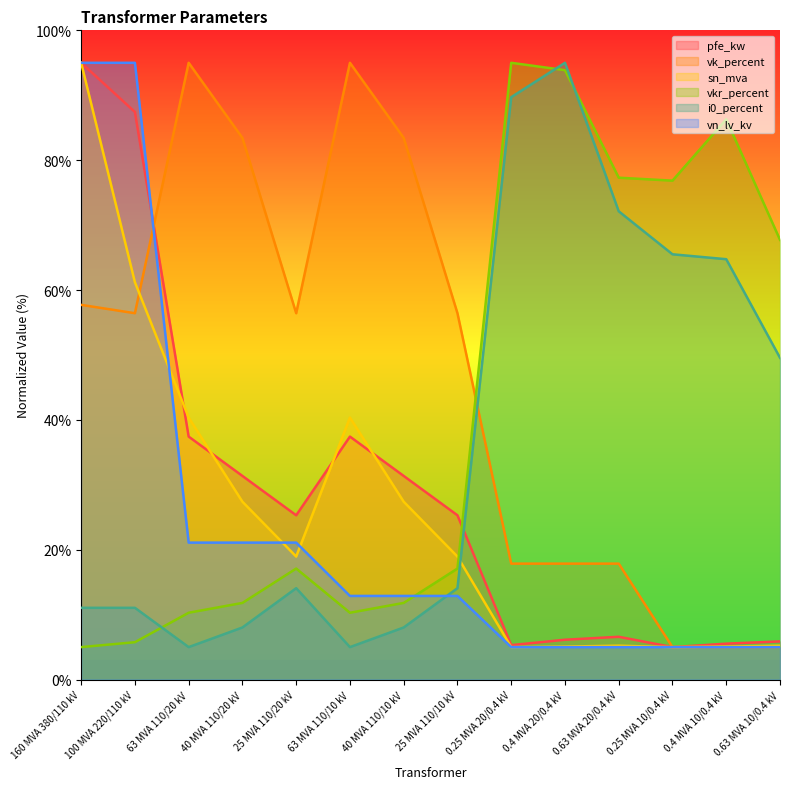

Reading left to right, list all the values displayed in this chart.

pfe_kw: 95.0	87.4	37.4	31.4	25.3	37.4	31.4	25.3	5.3	6.1	6.6	5.0	5.5	5.9
vkr_percent: 5.0	5.8	10.3	11.8	17.1	10.3	11.8	17.1	95.0	93.9	77.3	76.8	86.3	67.7
i0_percent: 11.1	11.1	5.0	8.0	14.1	5.0	8.0	14.1	89.7	95.0	72.1	65.5	64.7	49.6
sn_mva: 95.0	61.2	40.4	27.4	18.9	40.4	27.4	18.9	5.0	5.1	5.2	5.0	5.1	5.2
vk_percent: 57.7	56.4	95.0	83.4	56.4	95.0	83.4	56.4	17.9	17.9	17.9	5.0	5.0	5.0
vn_lv_kv: 95.0	95.0	21.1	21.1	21.1	12.9	12.9	12.9	5.0	5.0	5.0	5.0	5.0	5.0